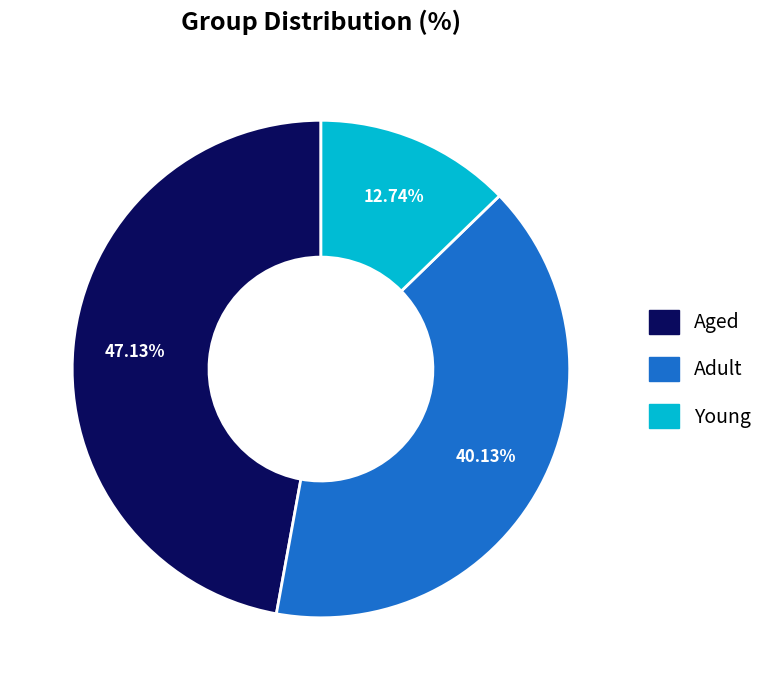

To the nearest percent, what is the combined percentage of Adult and Young?

53%